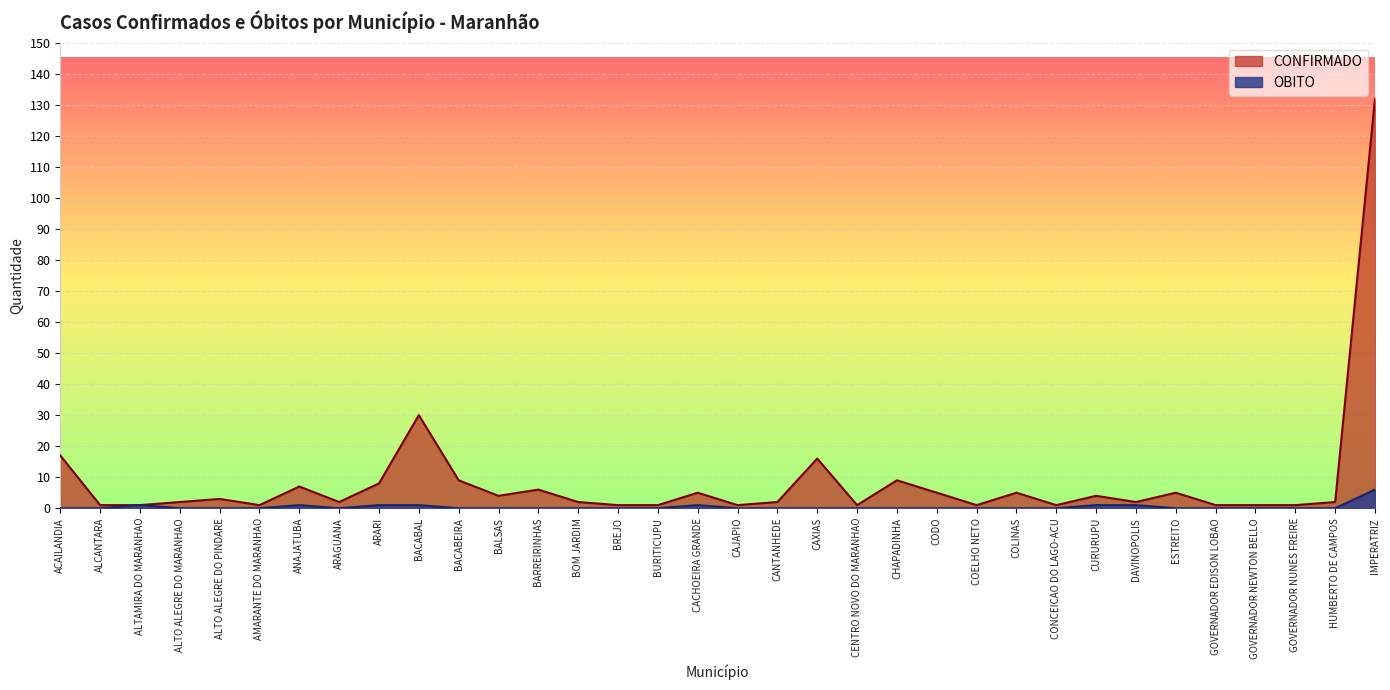

How many distinct data groups are displayed?

2